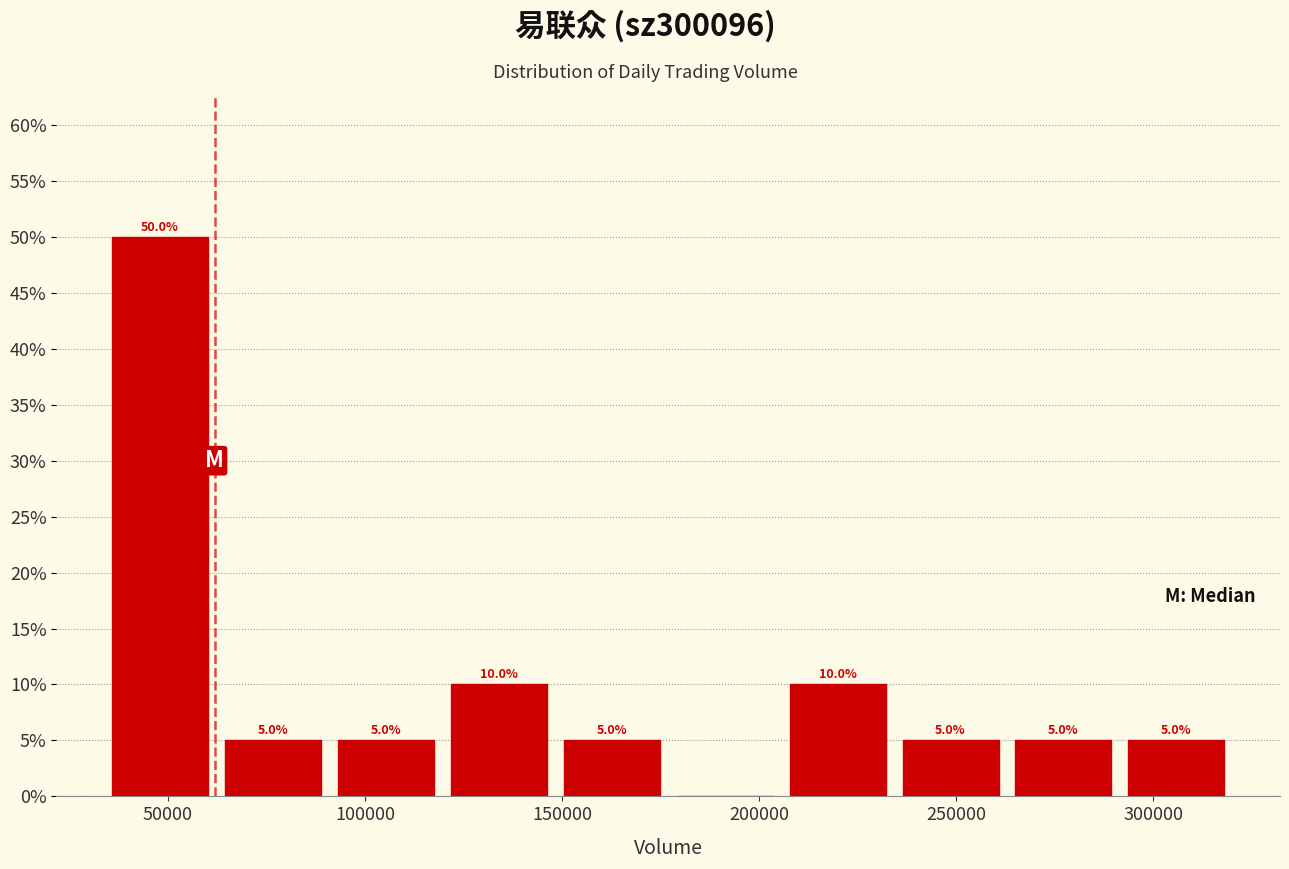

Which range on the x-axis has the tallest bar?

35000 to 60000